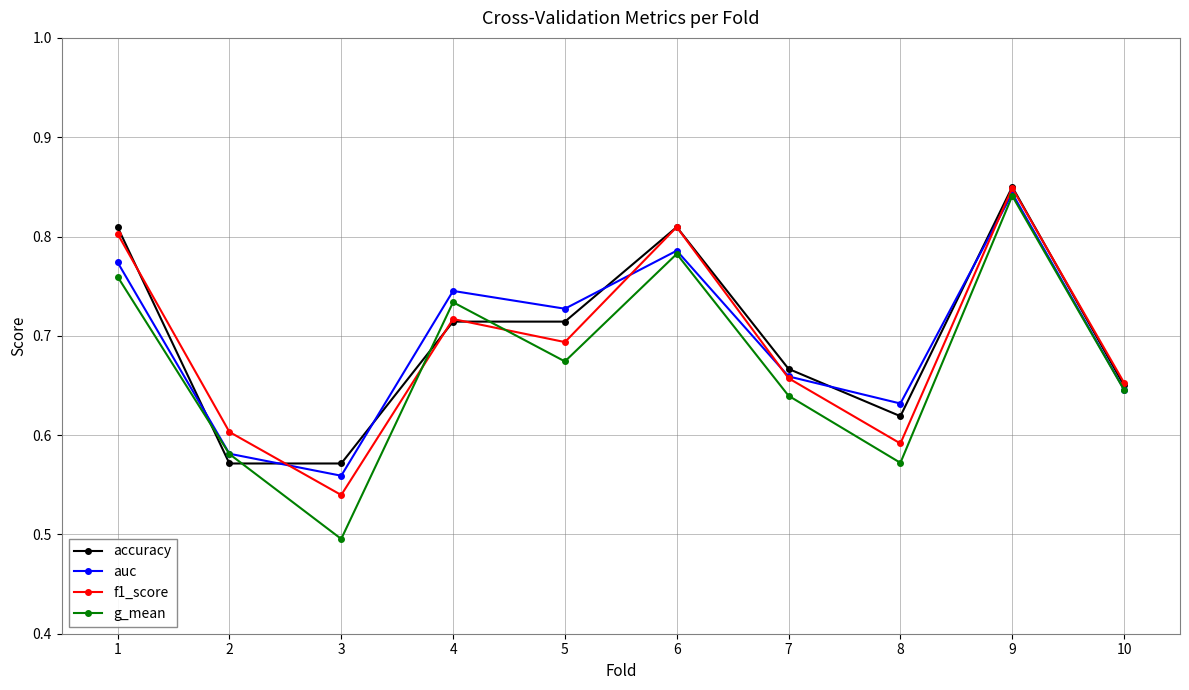

Which series changed the most between 6 and 10?

accuracy